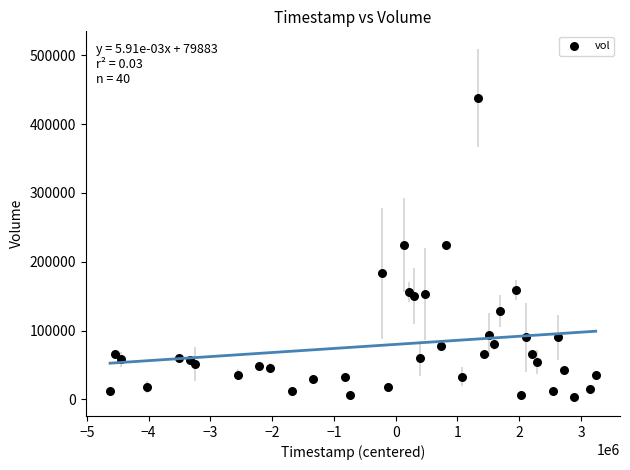

What is the range of Y values (max minus min)?

435000